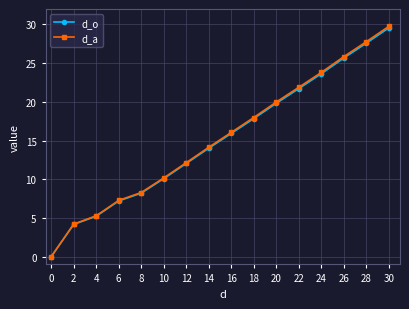

What is the total value across all series at 20?

39.8